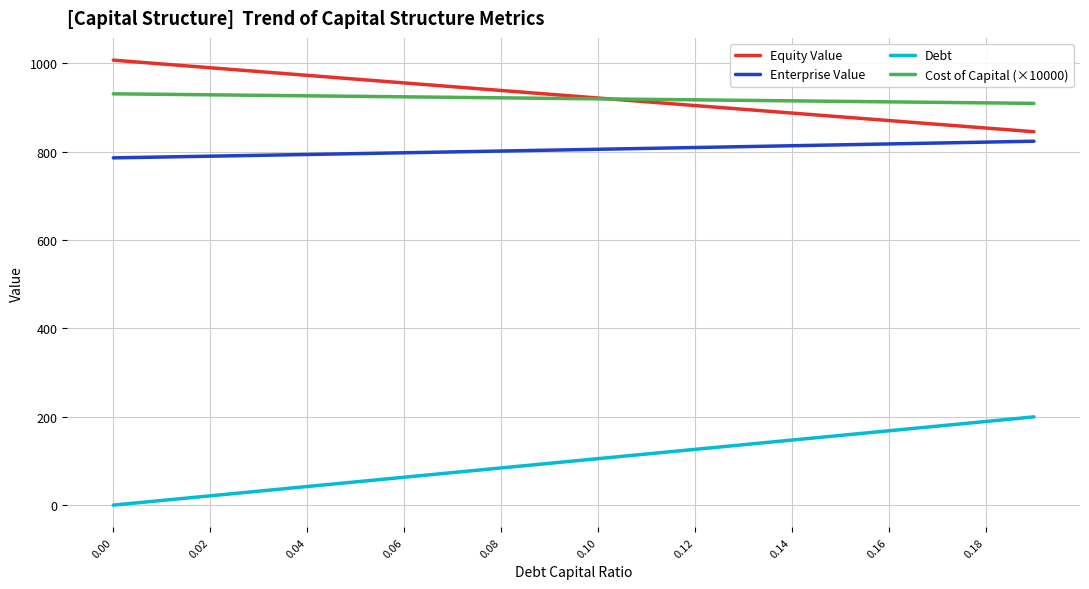

Rank the series by their maximum value, from lowest to highest.

Debt, Enterprise Value, Cost of Capital (×10000), Equity Value